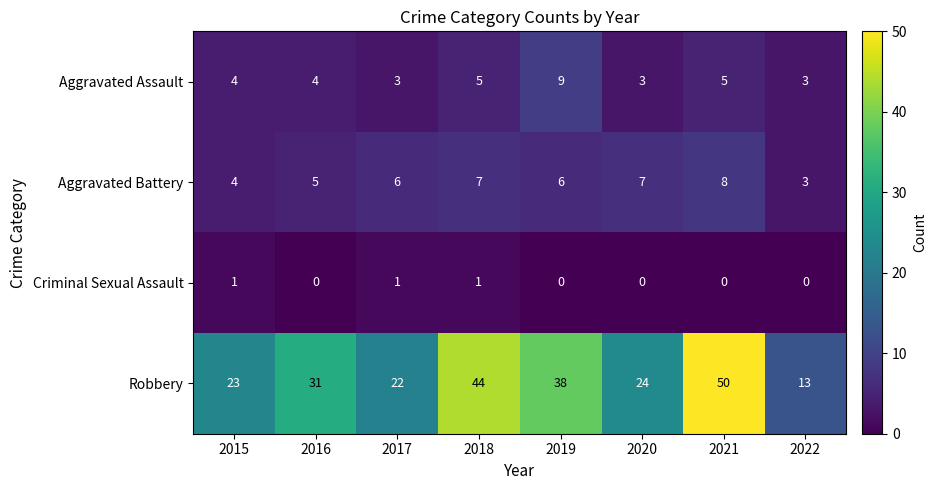

The value of Aggravated Assault at 2015 is 6. True or false?

False